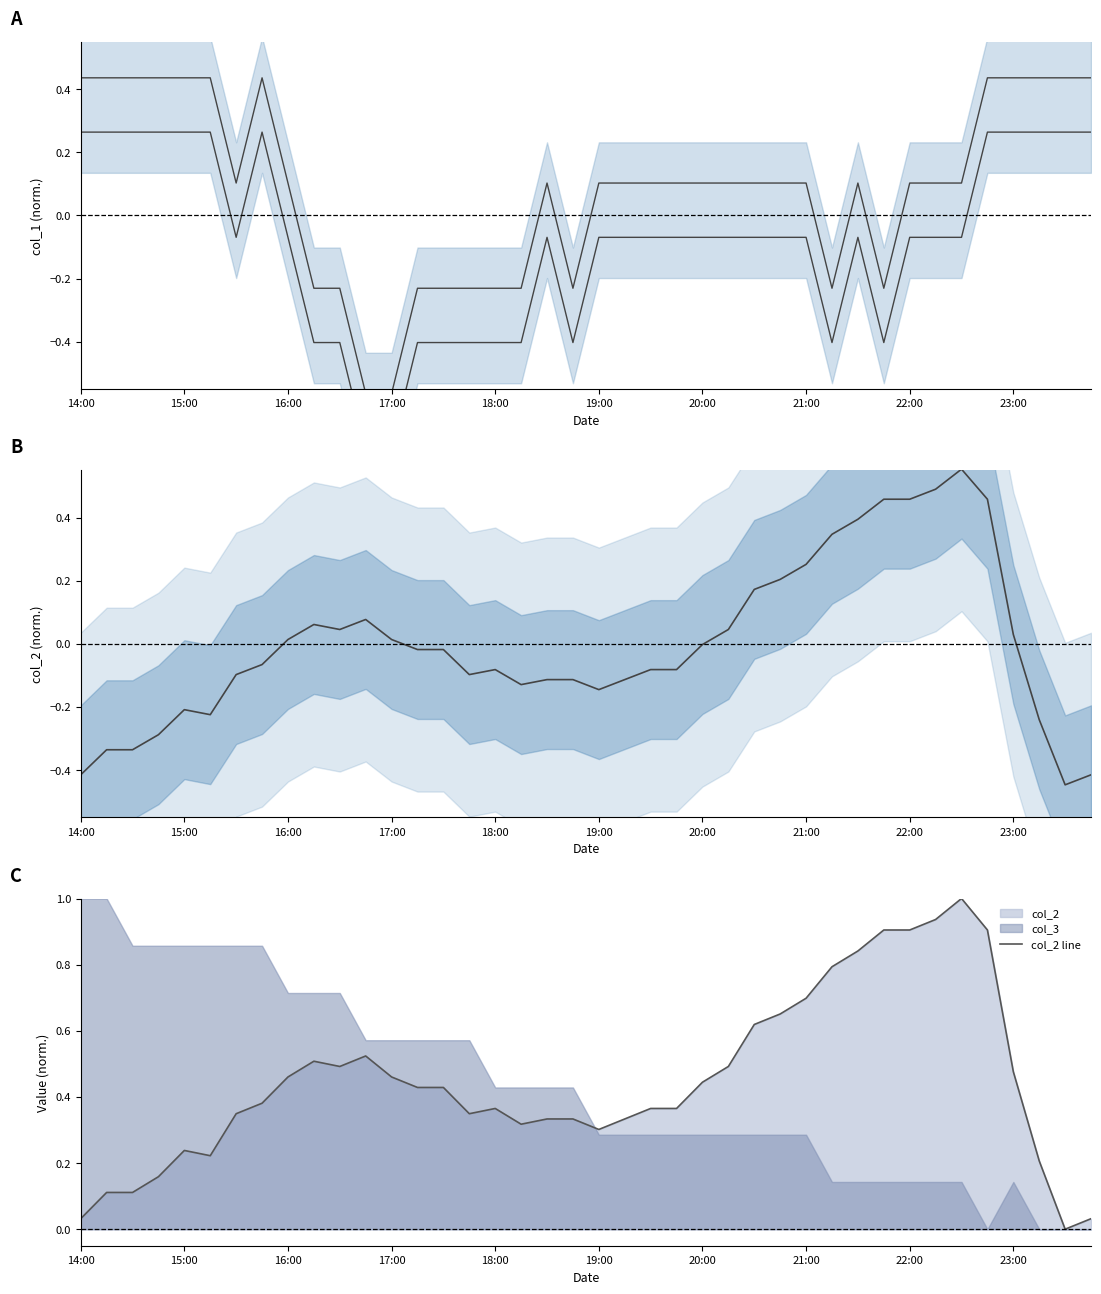

Reading right to left, list all the values displayed in this chart.

col_2: -0.4	-0.4	-0.2	0.0	0.5	0.6	0.5	0.5	0.5	0.4	0.3	0.3	0.2	0.2	0.0	-0.0	-0.1	-0.1	-0.1	-0.1	-0.1	-0.1	-0.1	-0.1	-0.1	-0.0	-0.0	0.0	0.1	0.0	0.1	0.0	-0.1	-0.1	-0.2	-0.2	-0.3	-0.3	-0.3	-0.4
col_2 line: 0.0	0.0	0.2	0.5	0.9	1.0	0.9	0.9	0.9	0.8	0.8	0.7	0.7	0.6	0.5	0.4	0.4	0.4	0.3	0.3	0.3	0.3	0.3	0.4	0.3	0.4	0.4	0.5	0.5	0.5	0.5	0.5	0.4	0.3	0.2	0.2	0.2	0.1	0.1	0.0